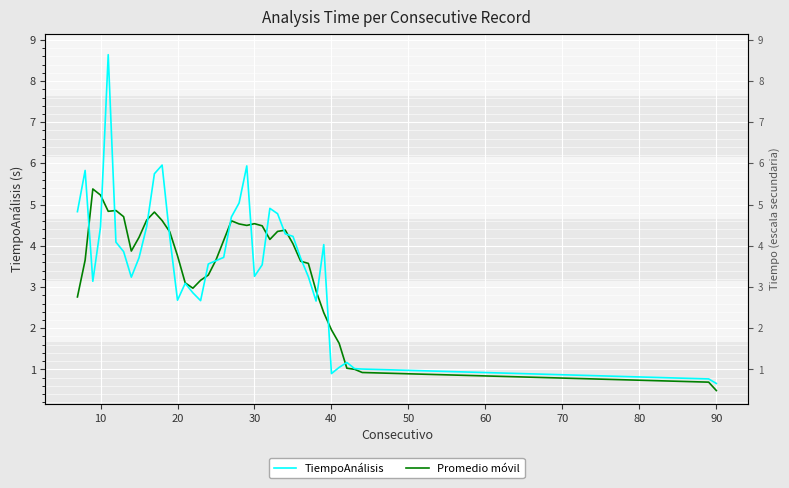

How many values in the TiempoAnálisis series exceed 3?

29